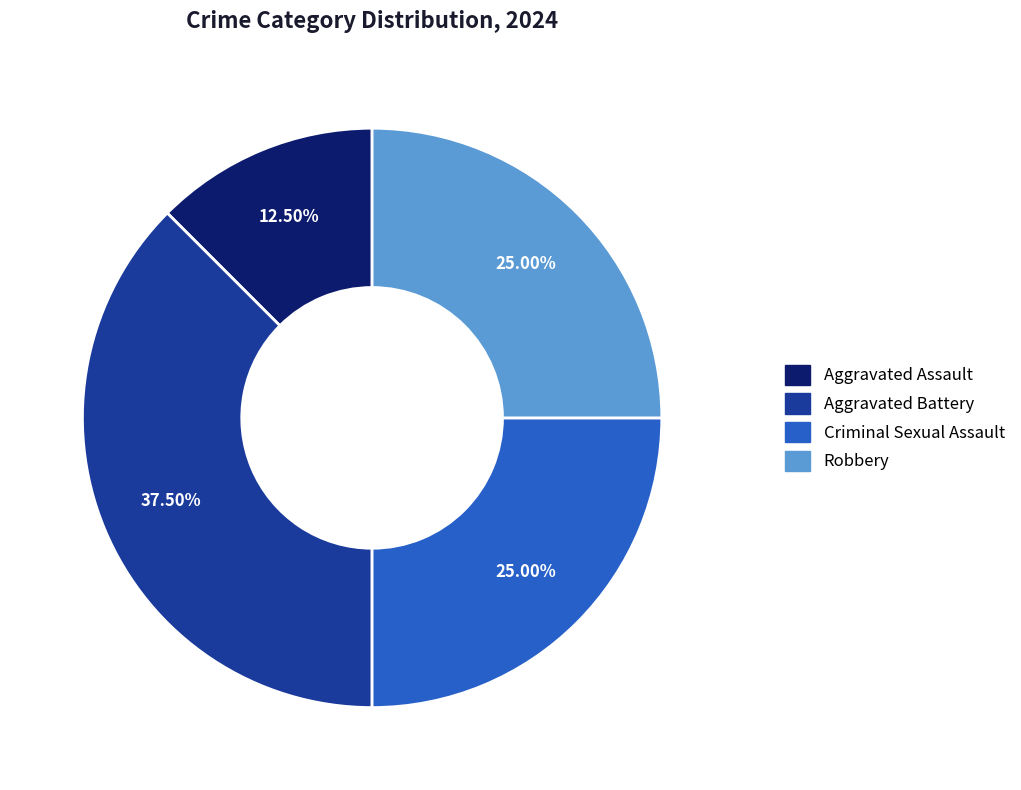

Does Aggravated Assault represent more than half of the total?

No